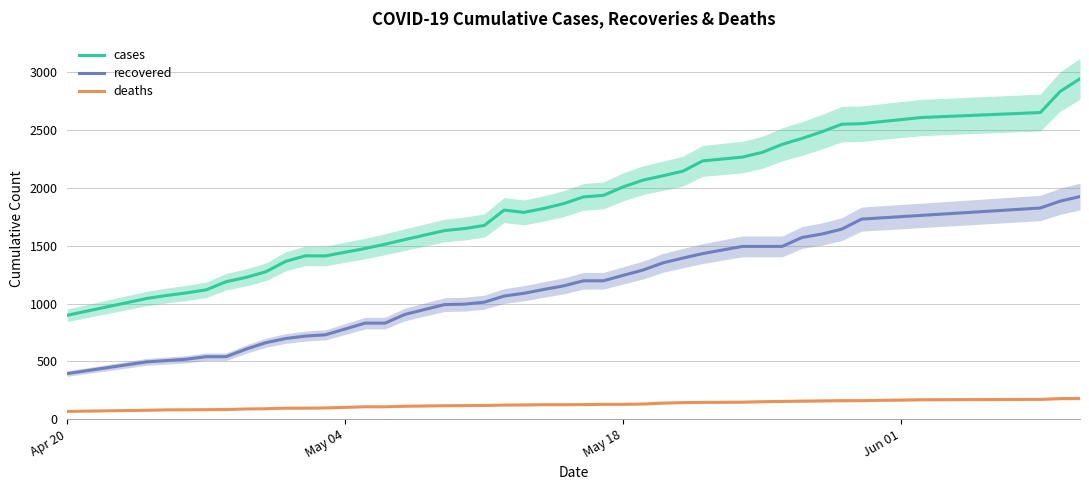

What is the maximum value for recovered?

1925